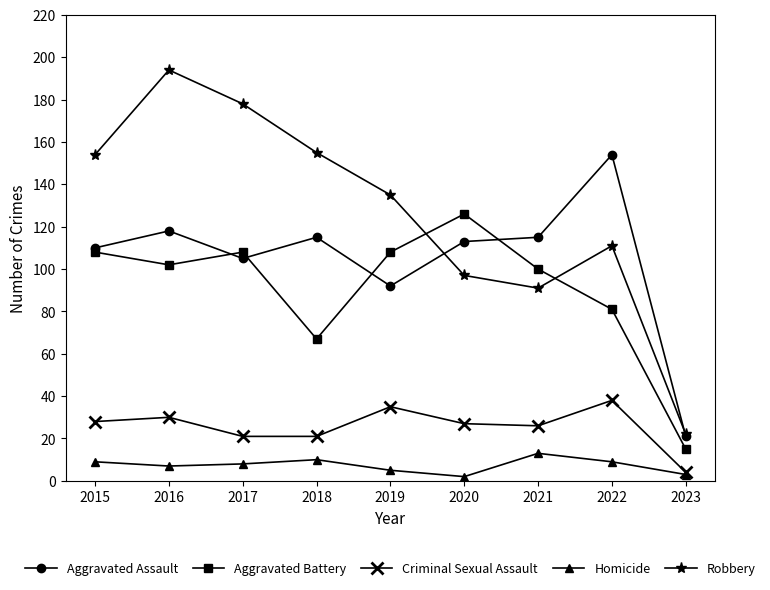

True or false: Homicide and Aggravated Battery cross at least once.

False